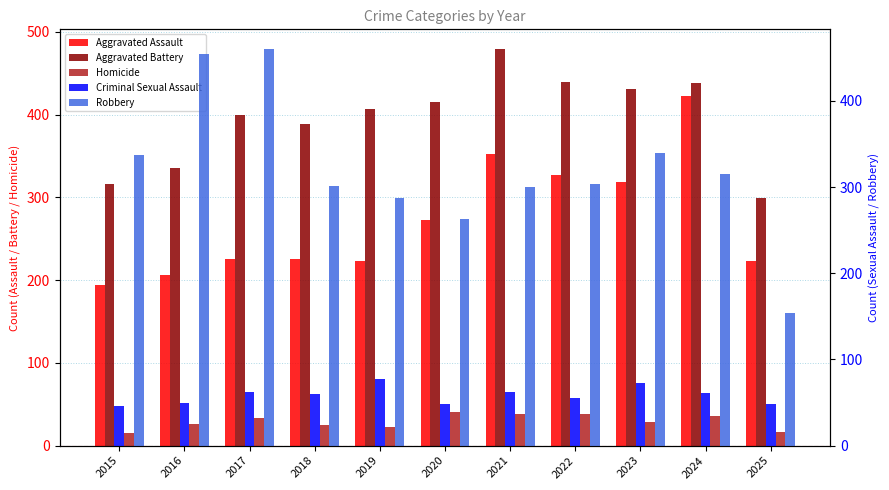

What is the minimum value shown in the chart?

15